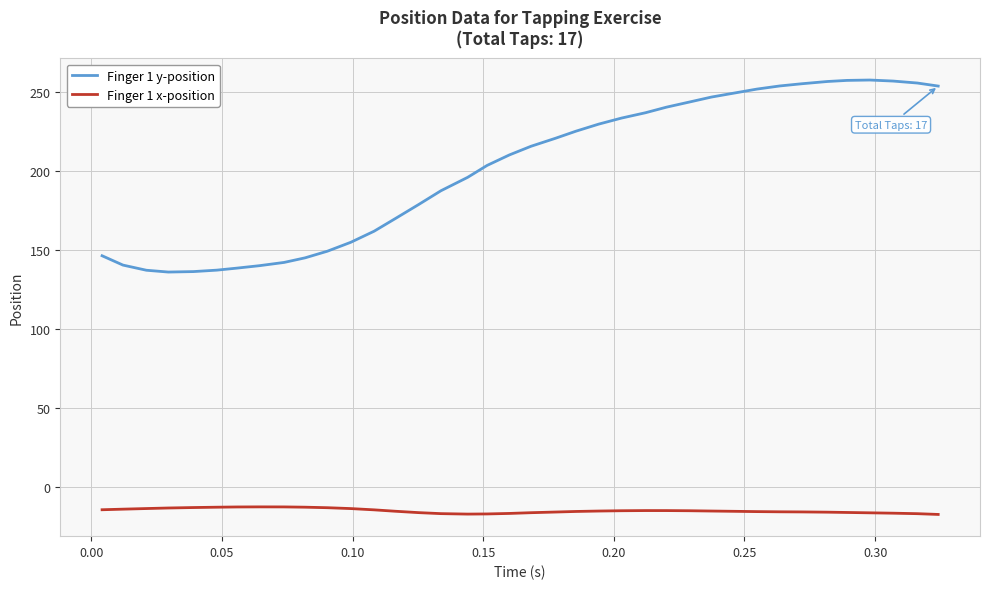

True or false: Finger 1 x-position and Finger 1 y-position intersect in this chart.

False